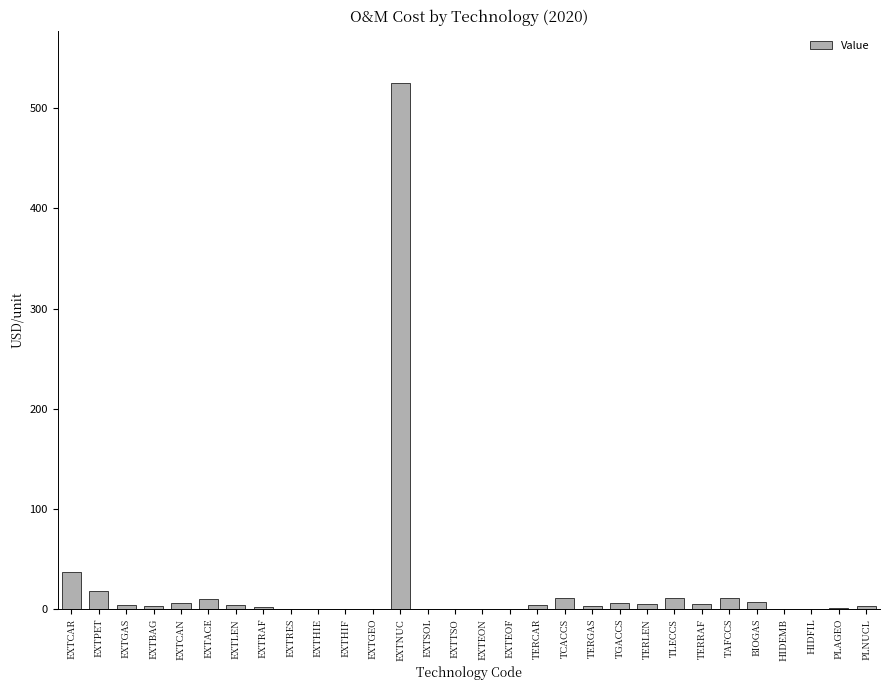

What is the maximum value shown in the chart?

525.0